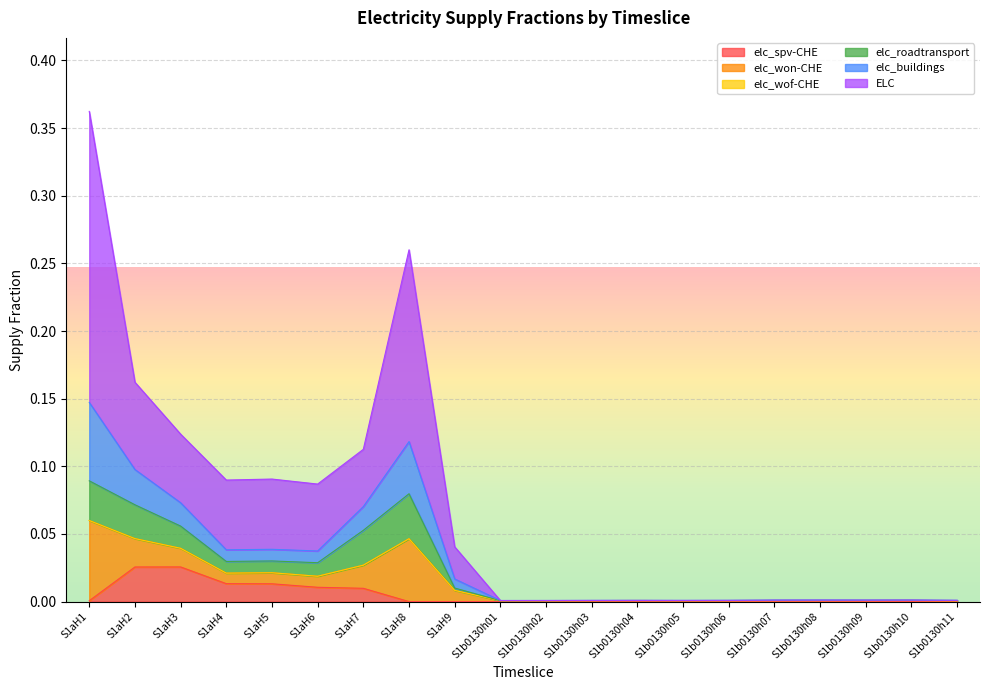

At which category is the sum across all series the highest?

S1aH1